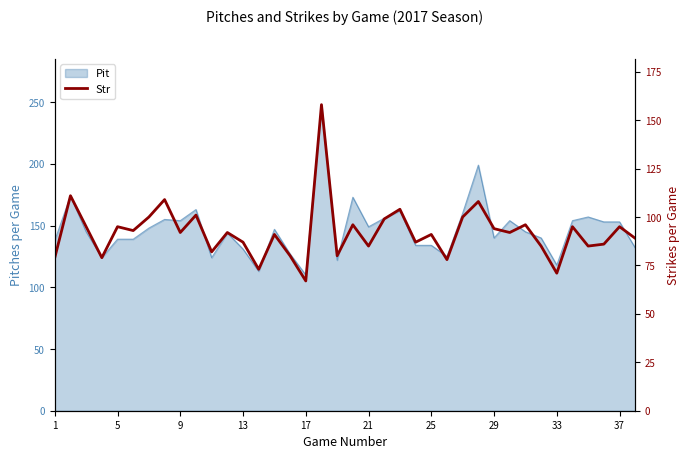

Is it true that the value at 1 is 18?

False